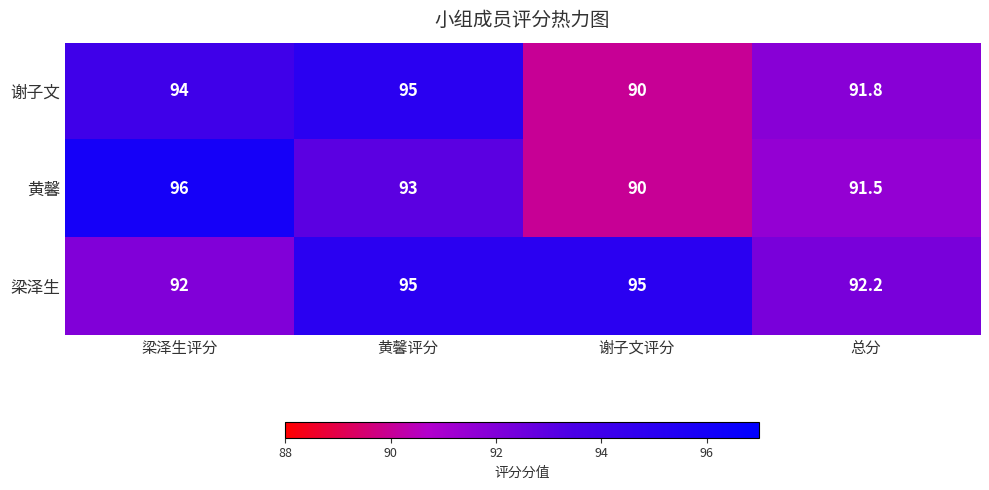

What is the smallest value displayed?

90.0